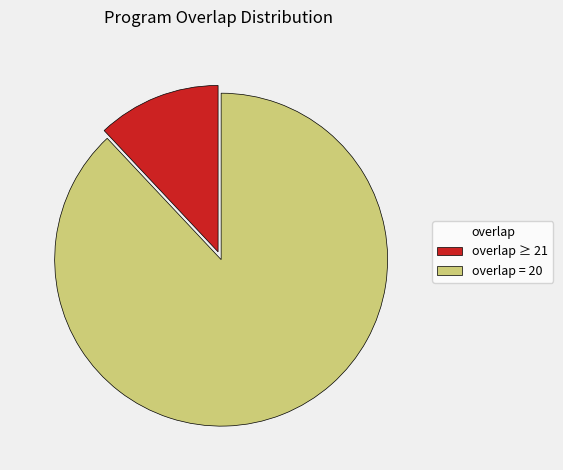

Does overlap = 20 account for over 50% of the chart?

Yes